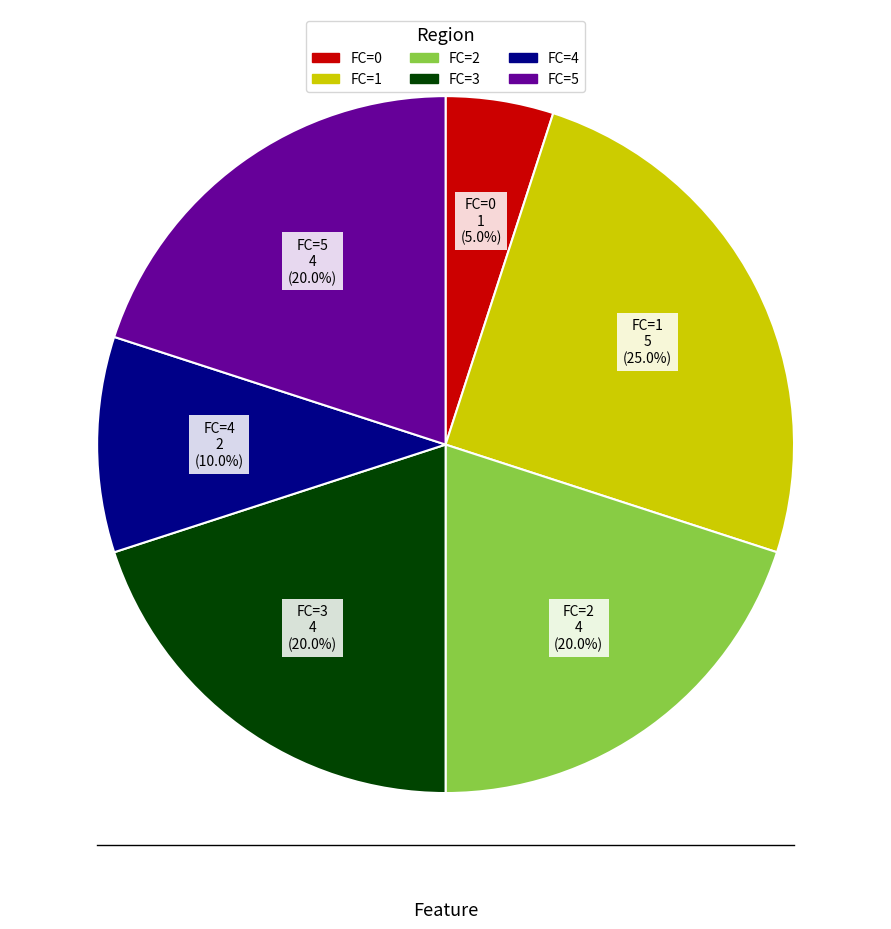

What is the ratio of the value at FC=2 to the value at FC=5?

1.0